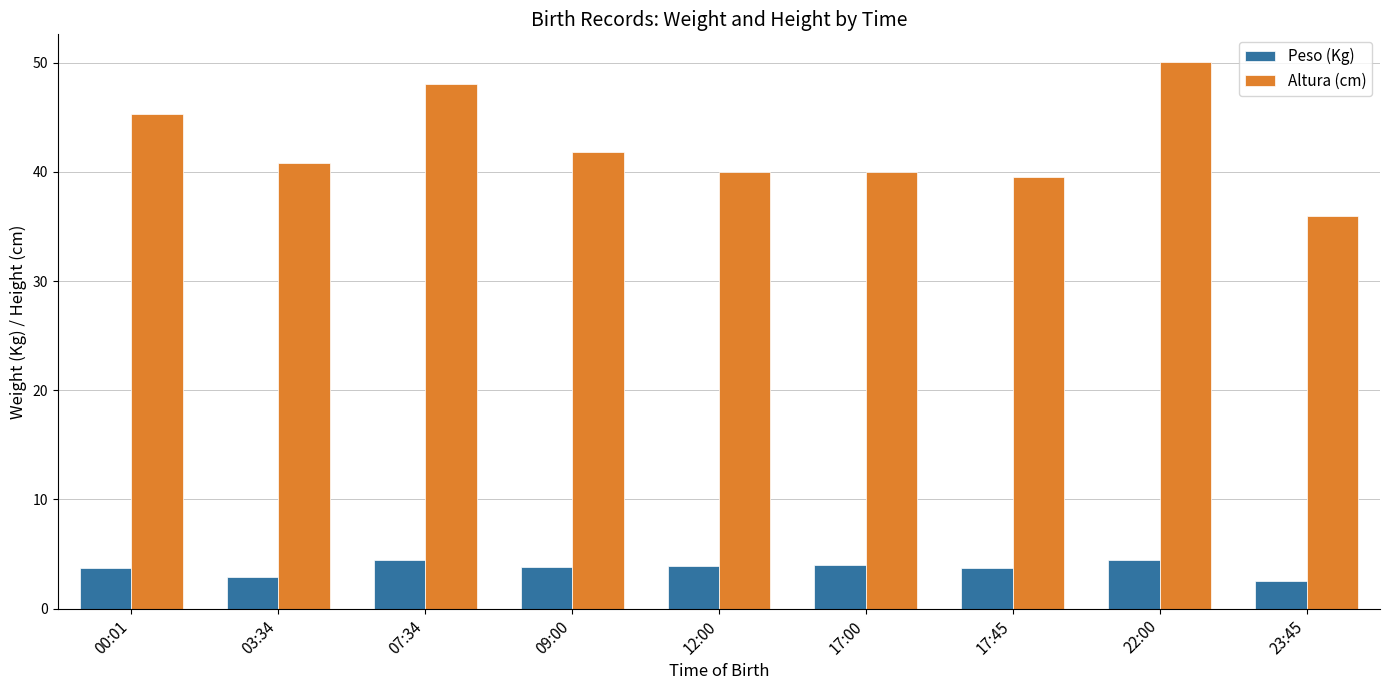

What is the total value across all series at 03:34?

43.7